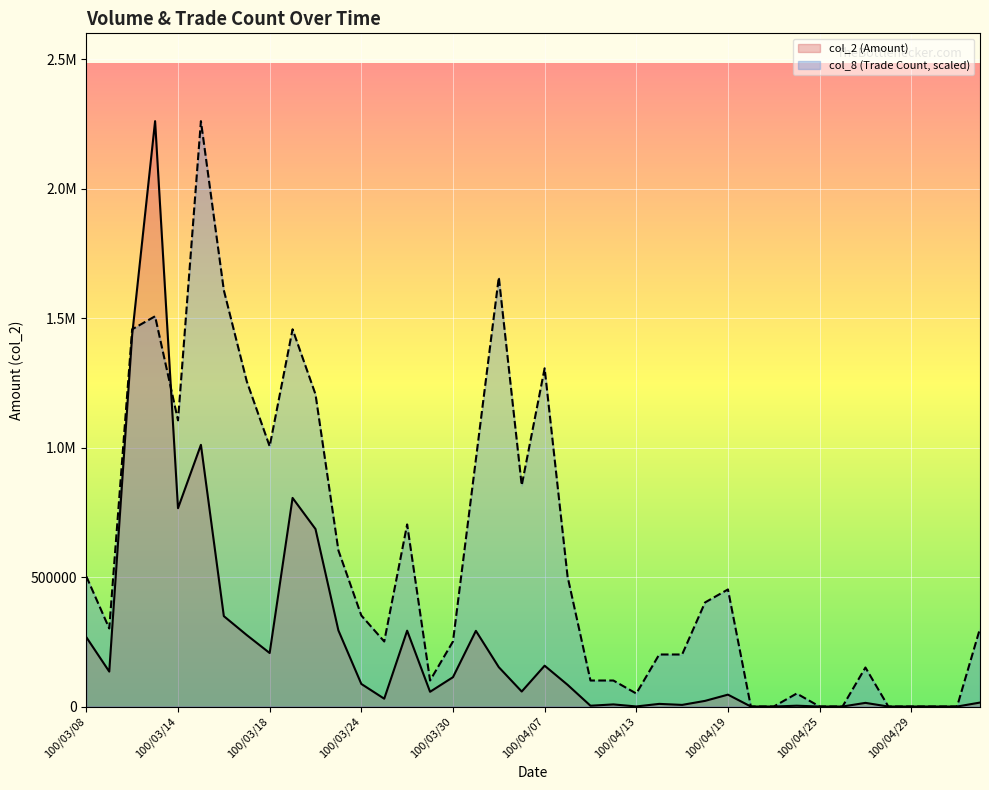

What is the value of the col_2 (Amount) point at the 22nd from the left?

84000.0